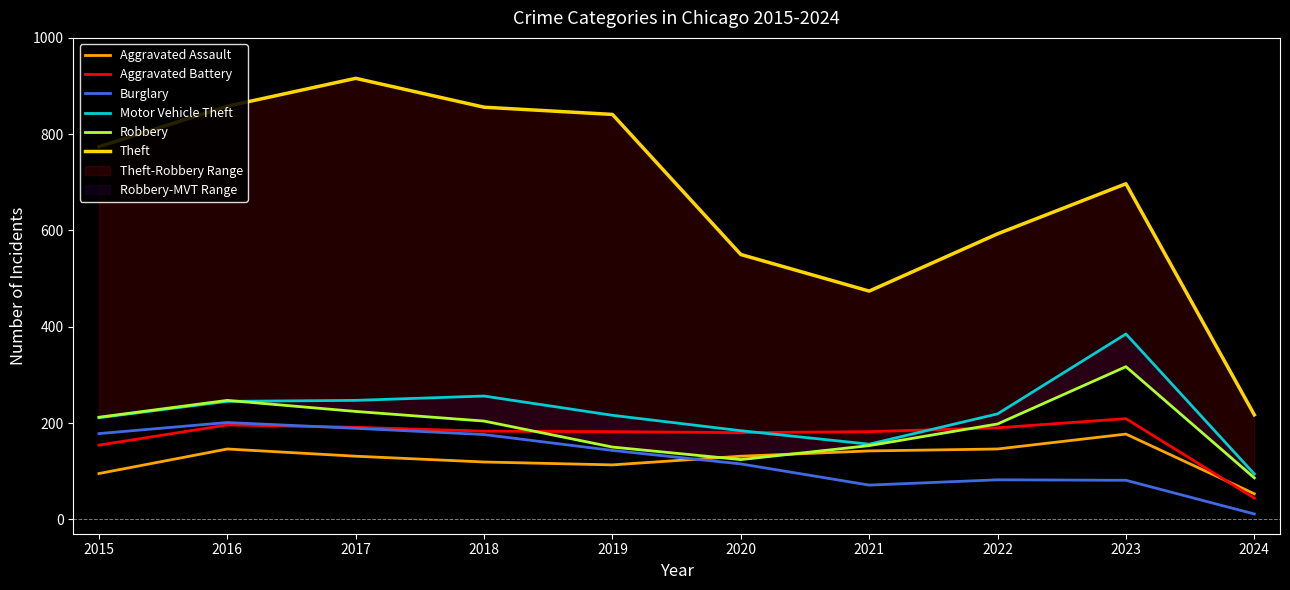

What is the spread (max minus min) of values at 2018?

737